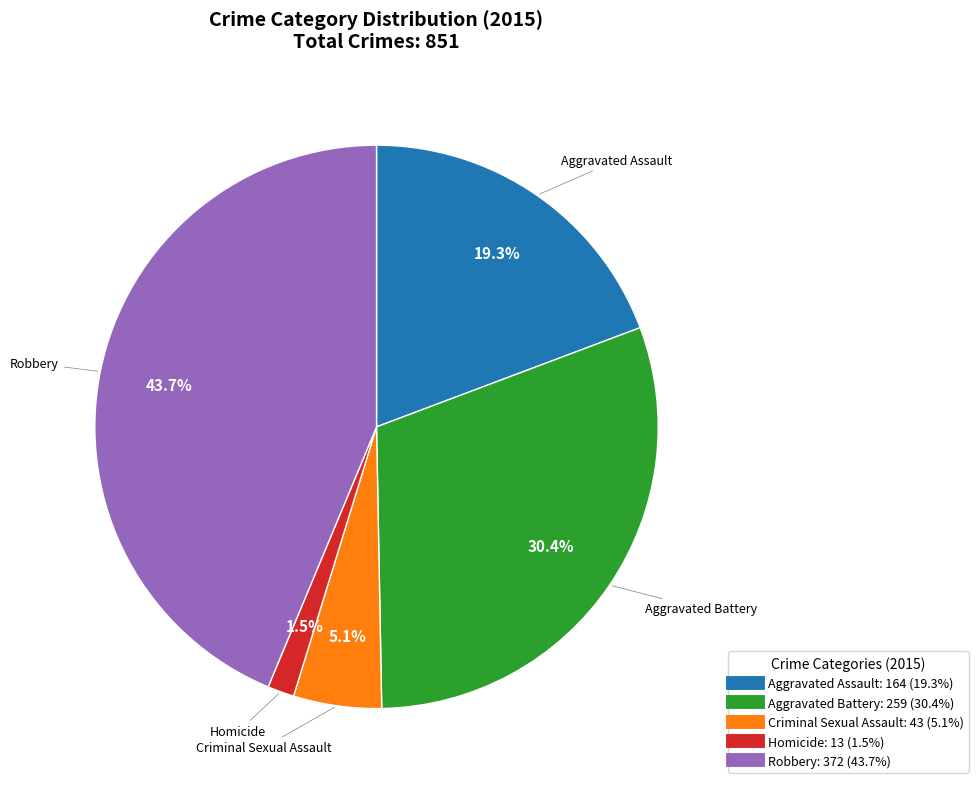

How many segments does this pie chart have?

5